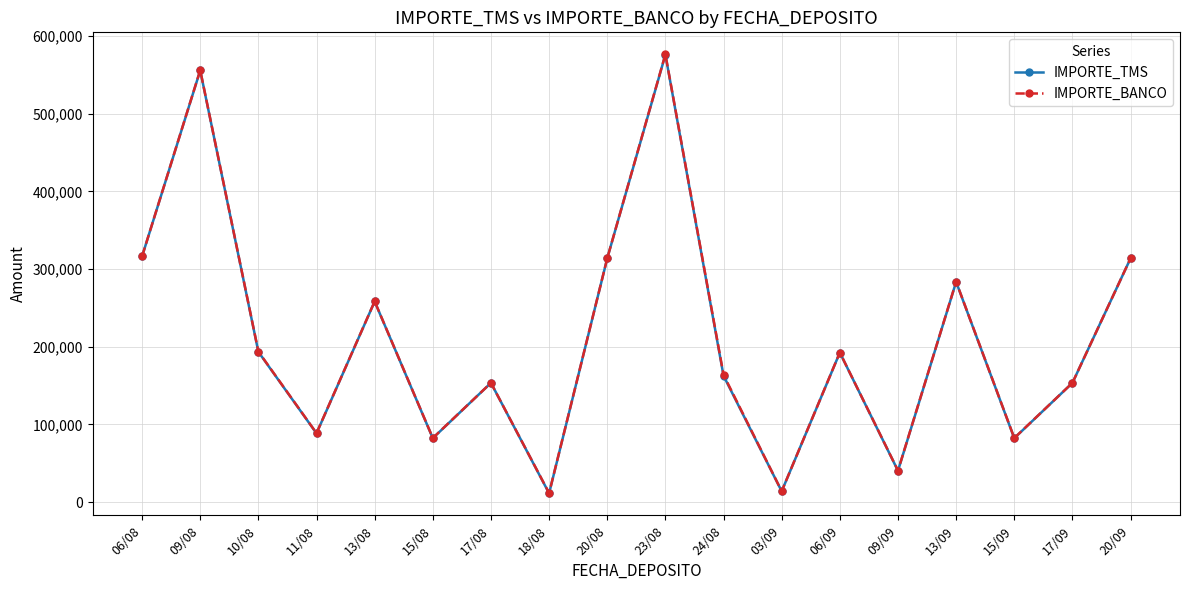

Read the IMPORTE_TMS value at 20/08.

313906.5